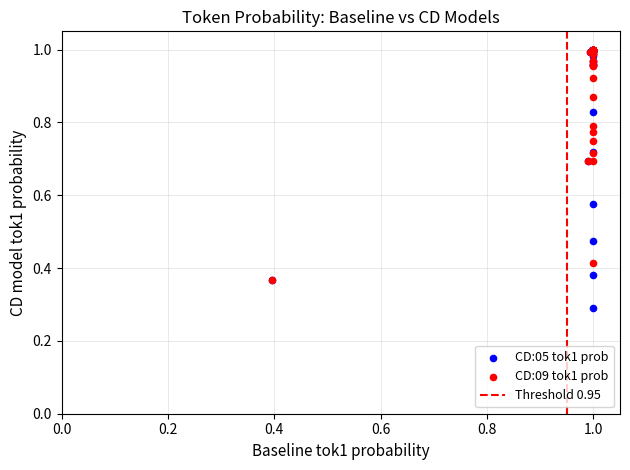

Across all series, what Y value is closest to 0?

0.3